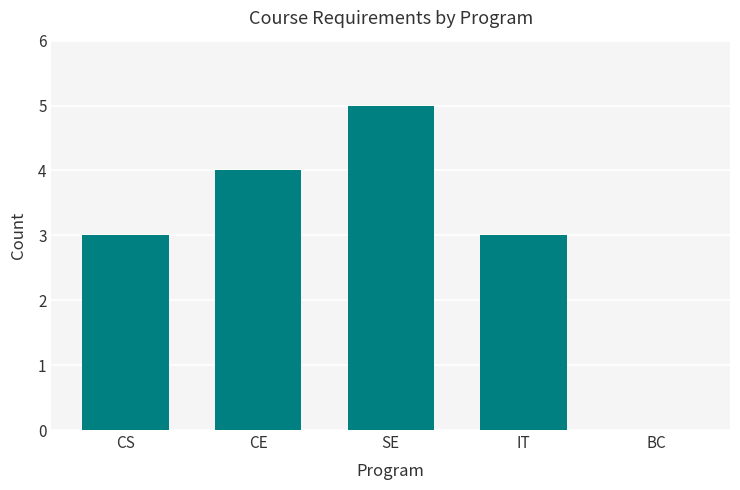

What is the maximum value shown in the chart?

5